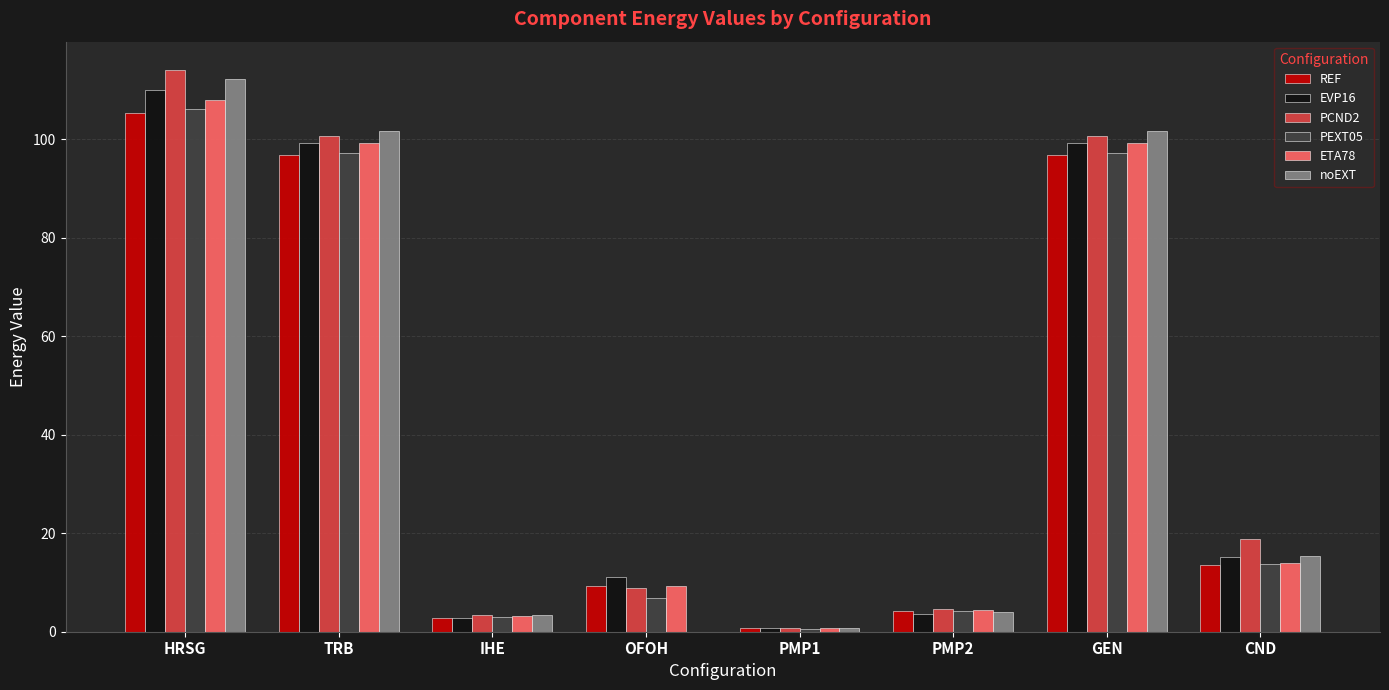

What is the total value across all series at GEN?

594.3